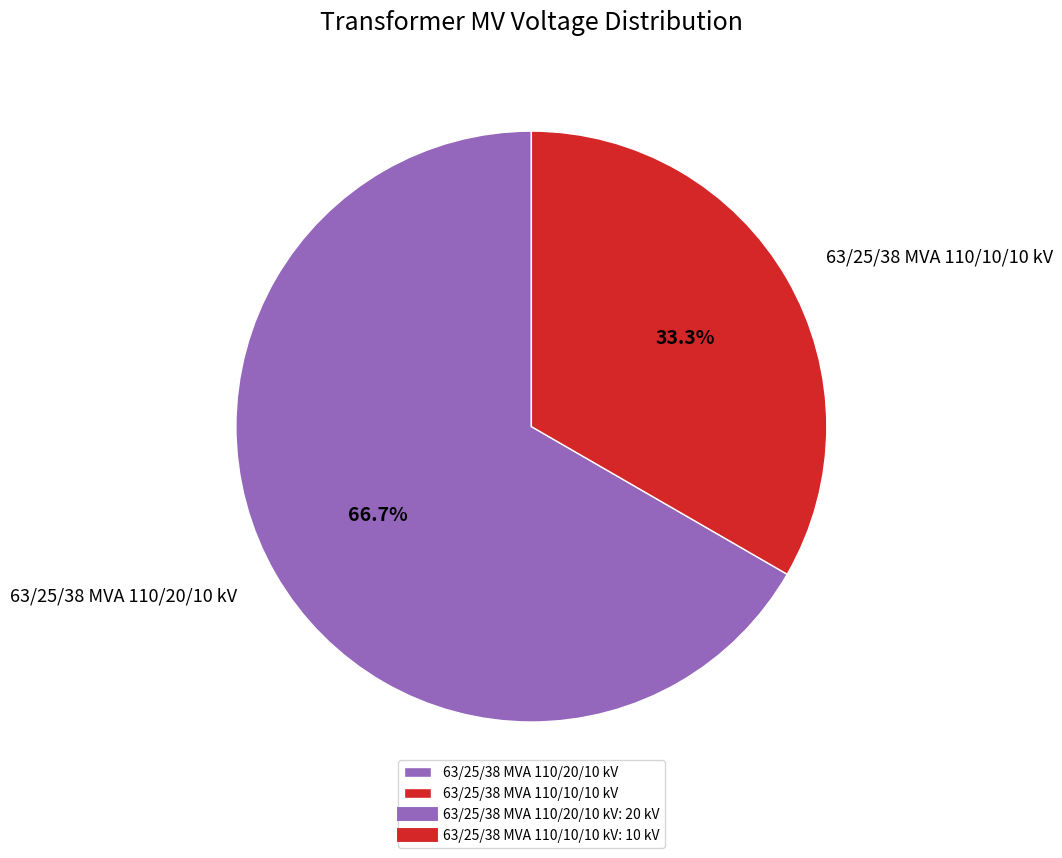

Is there a majority slice in this chart?

Yes